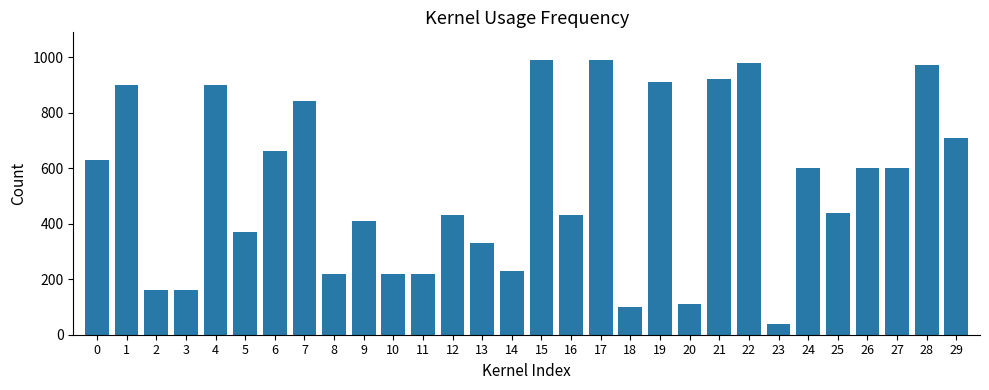

What is the difference between the second highest and minimum values?

950